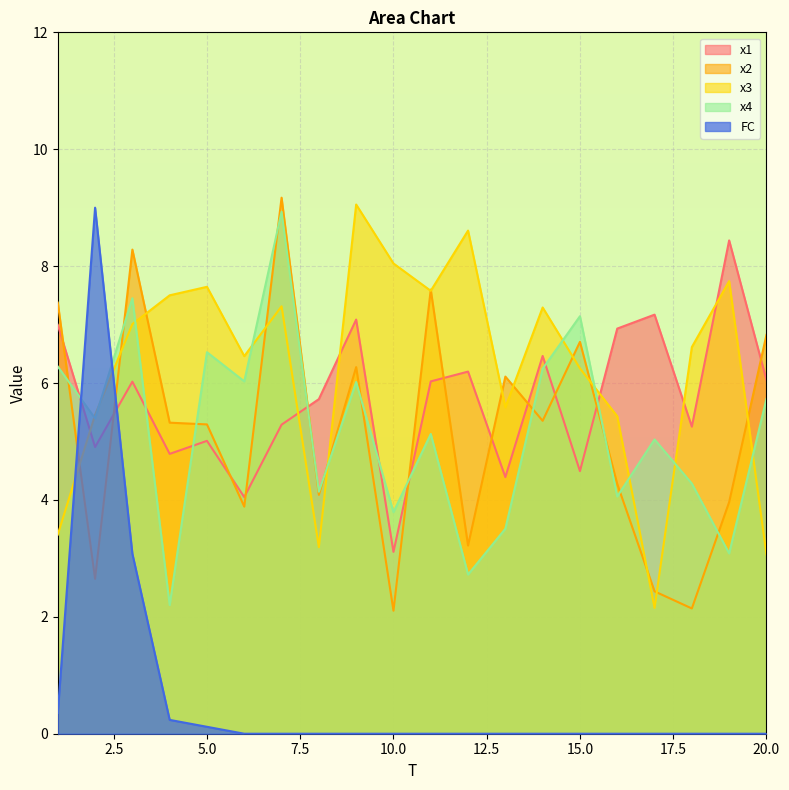

True or false: x1 has a value of 6.9 at 16.

True